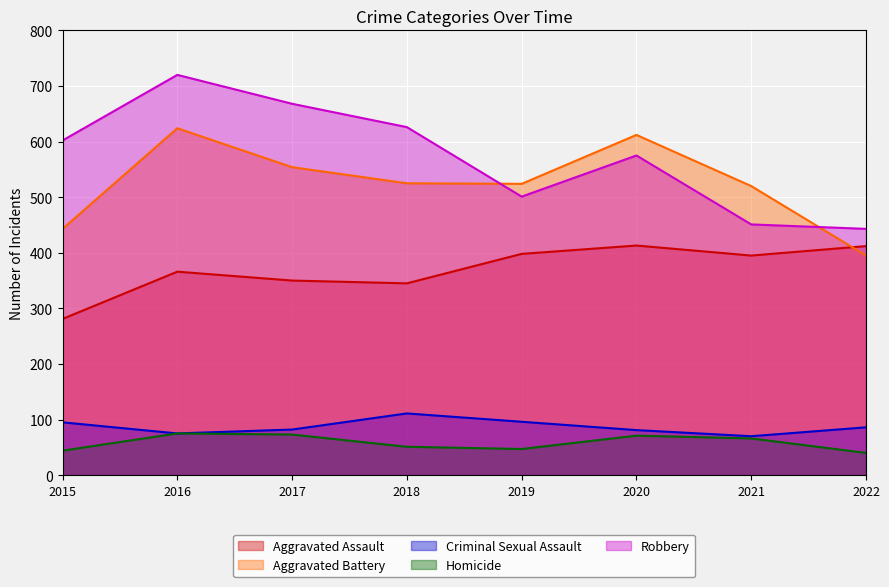

At how many categories does at least one series exceed 362?

8